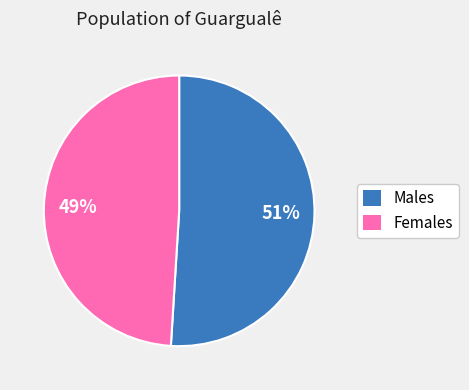

Does any single category account for the majority?

Yes